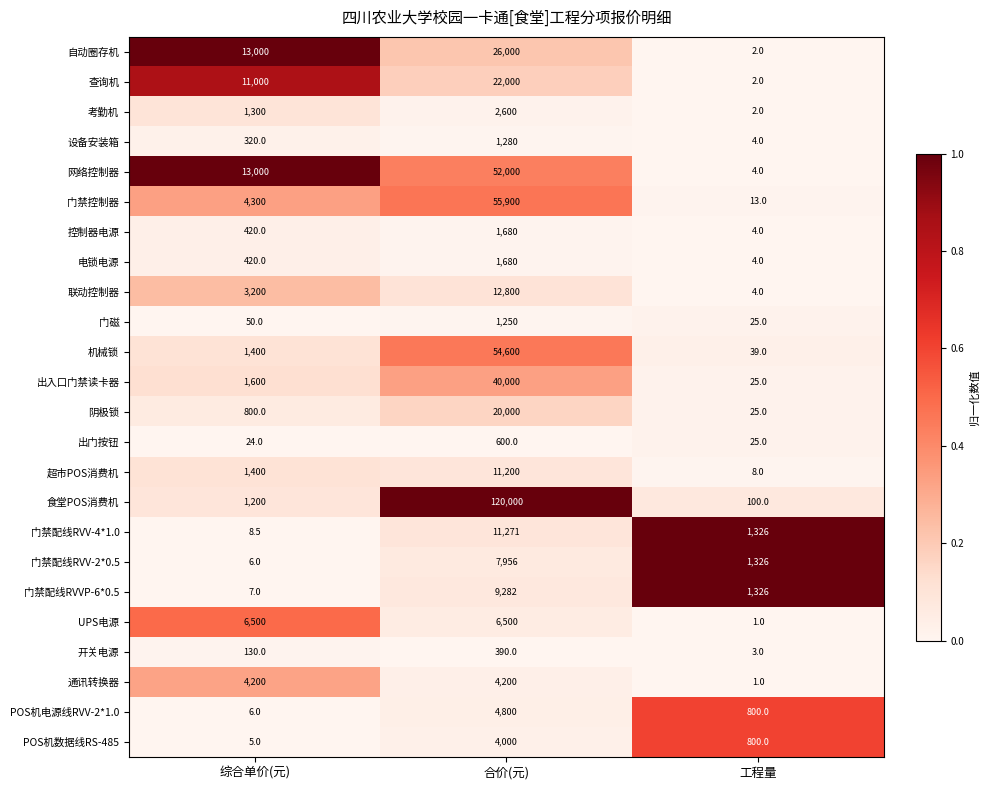

Count the number of categories in the chart.

3